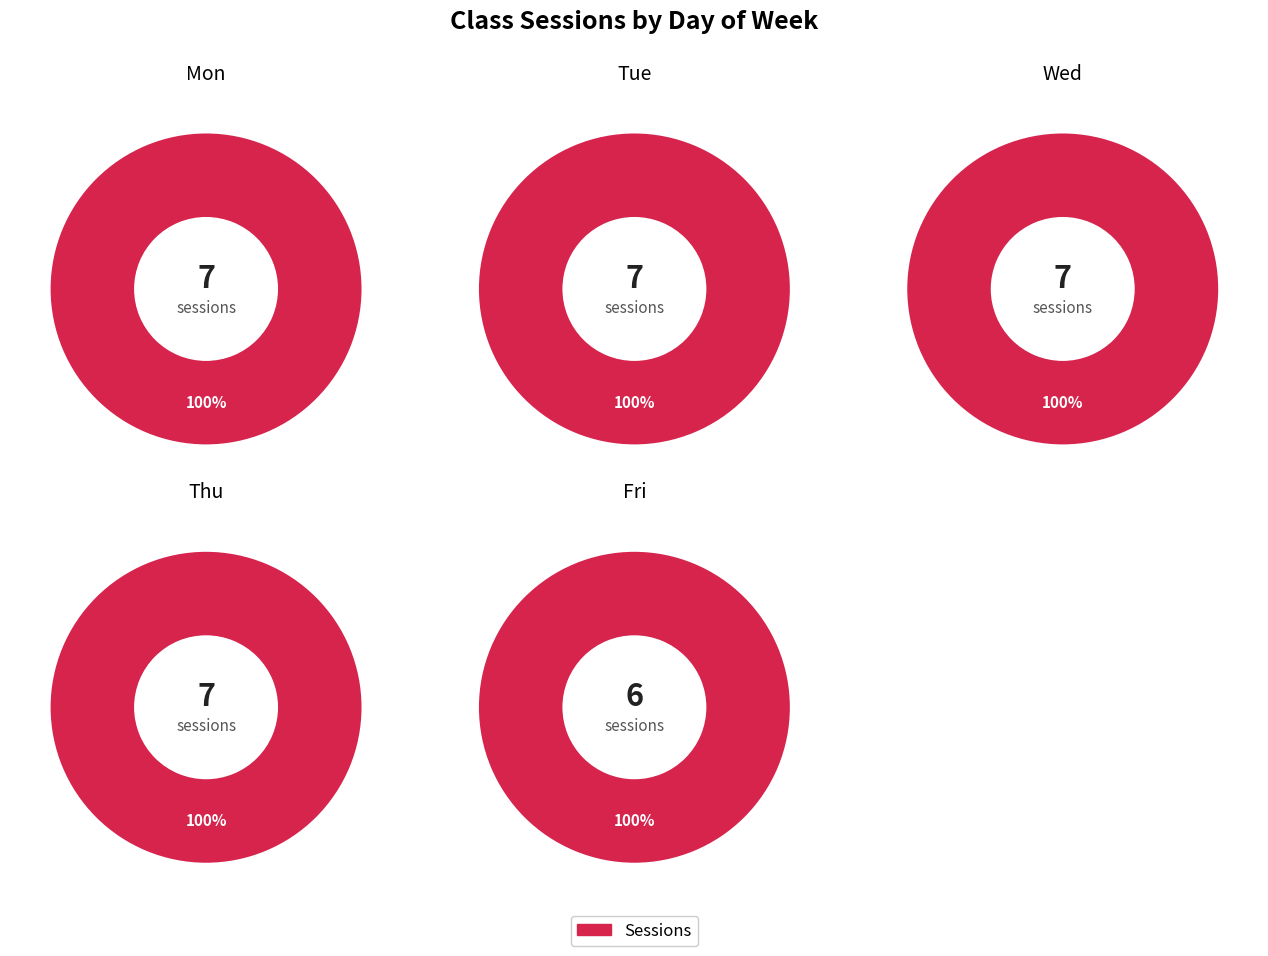

True or false: Thu accounts for 9% of the total.

False